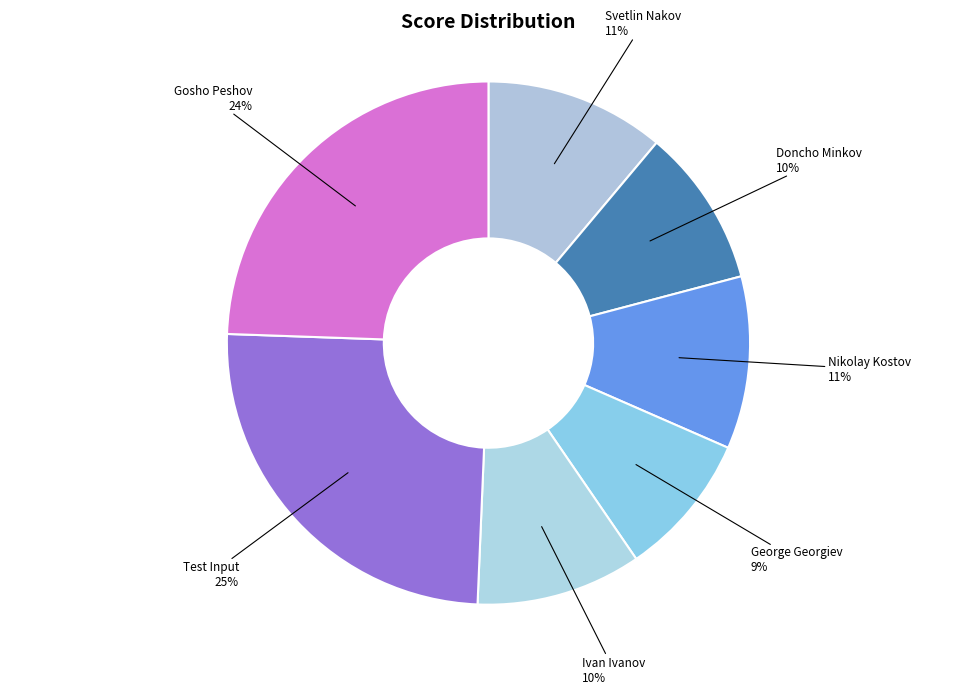

Count the number of slices in the pie.

7